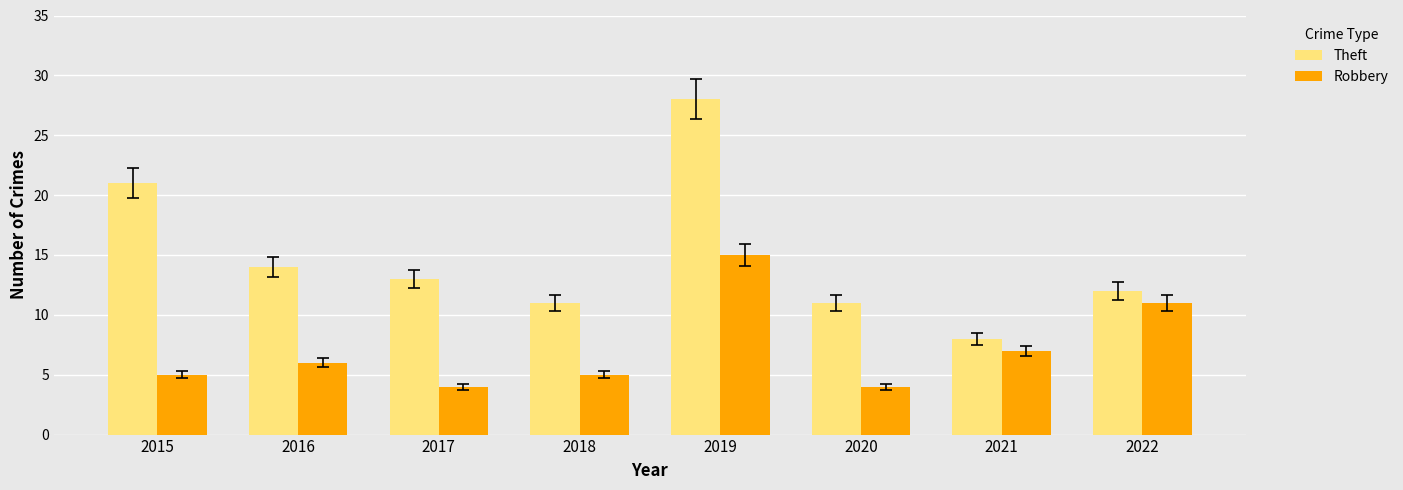

How many distinct data groups are displayed?

2